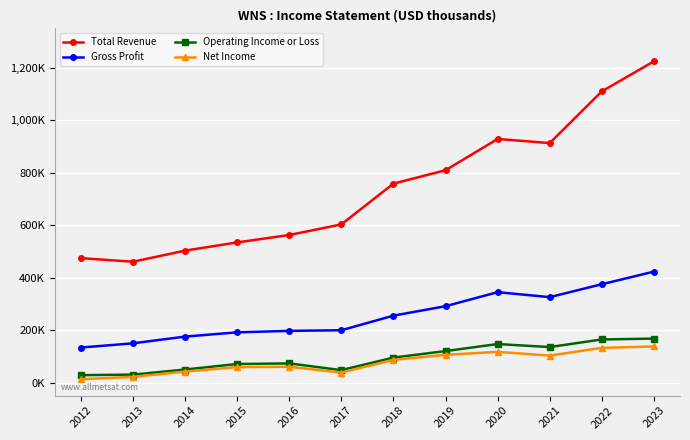

What are all the series names shown in the legend?

Total Revenue, Gross Profit, Operating Income or Loss, Net Income